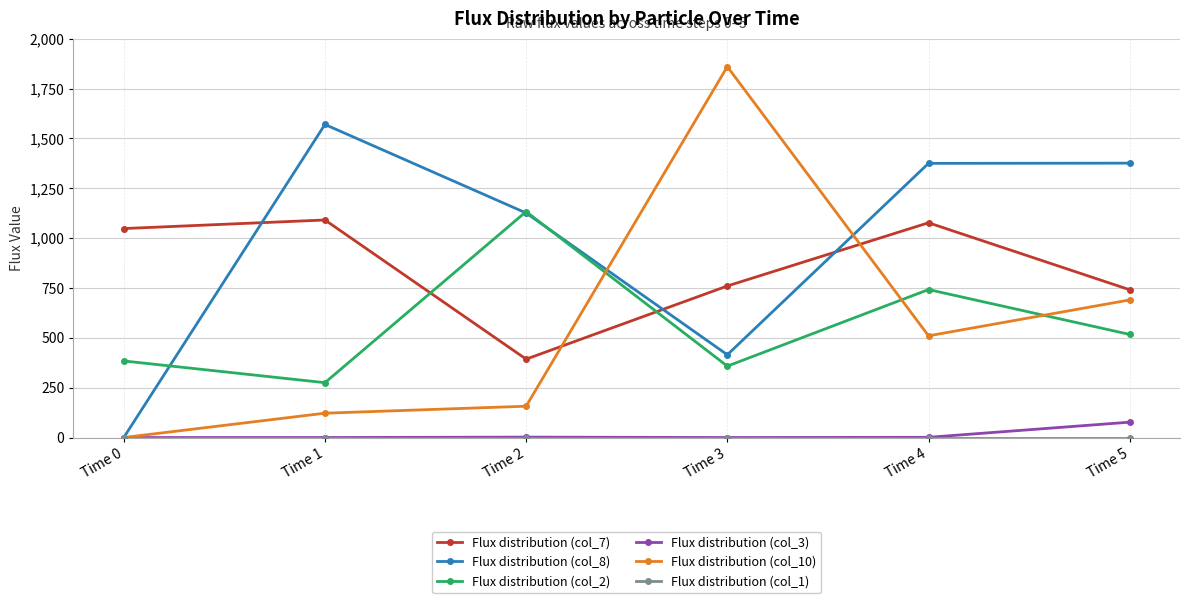

How many intersections are there between Flux distribution (col_2) and Flux distribution (col_7)?

2